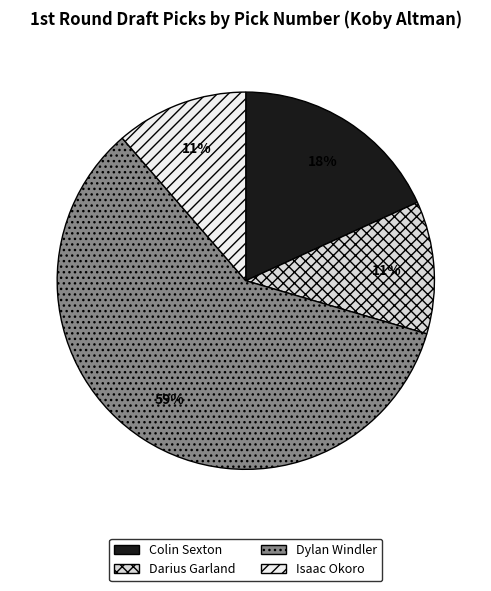

Which slice represents more than half of the pie?

Dylan Windler